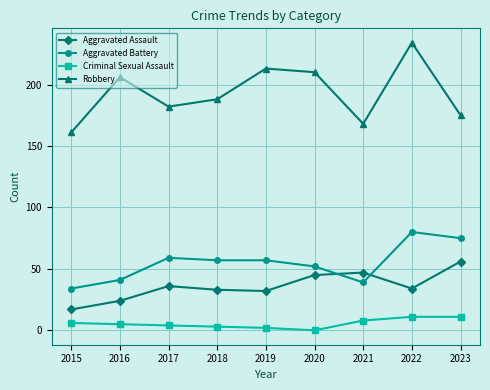

True or false: Robbery and Criminal Sexual Assault intersect in this chart.

False